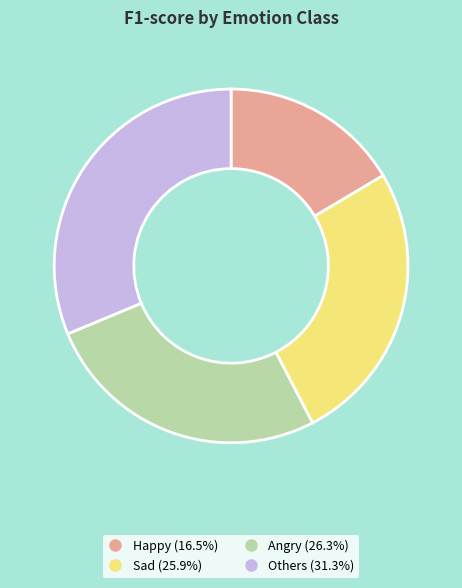

The Others slice represents 31% of the pie. True or false?

True